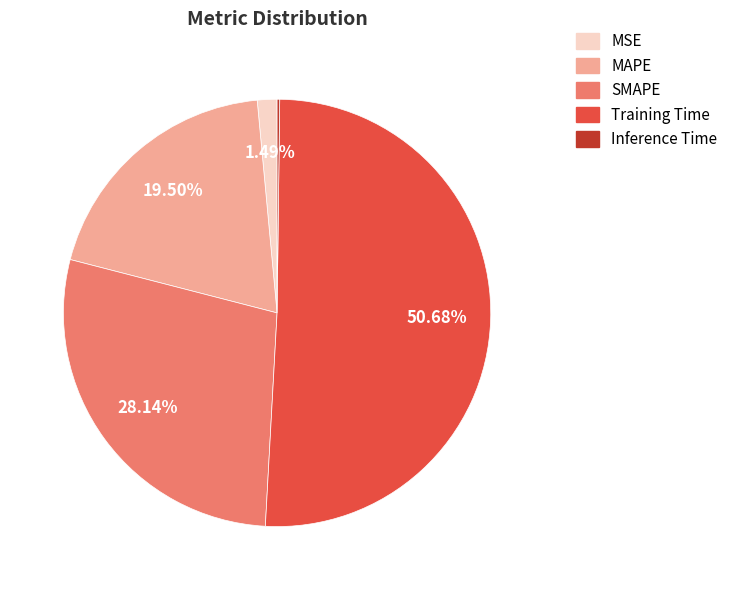

How much of the chart is everything except MSE?

98.5%